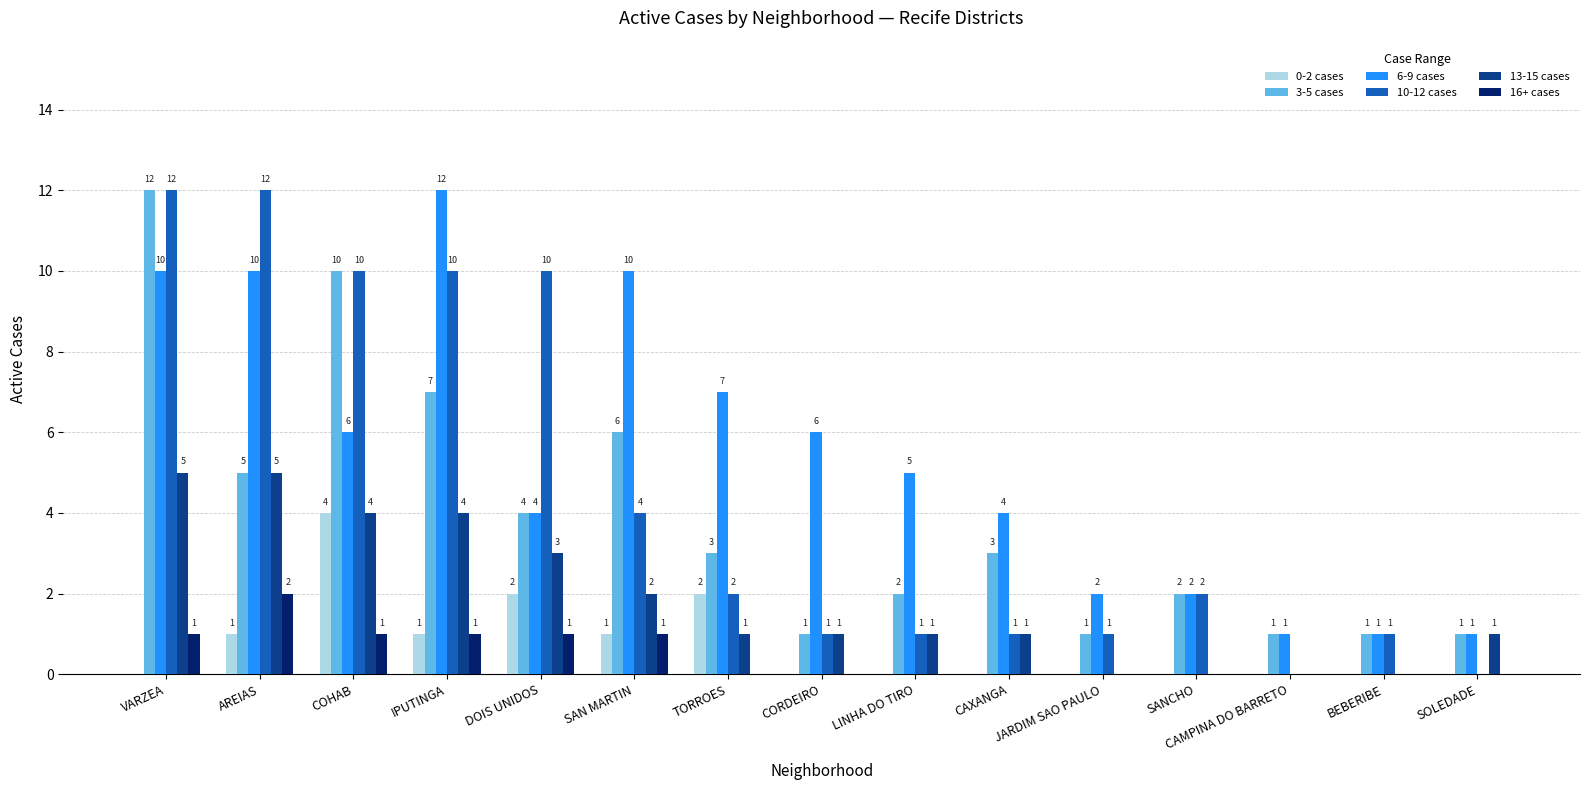

What is the average value of the 6-9 cases series?

5